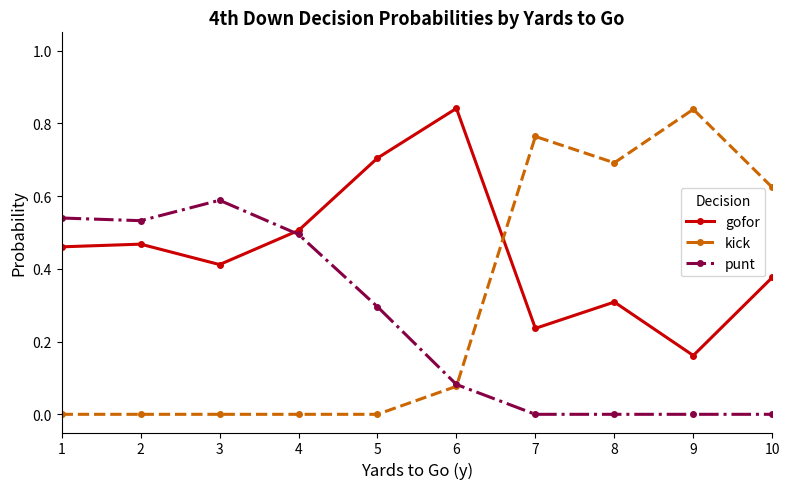

True or false: gofor and kick cross at least once.

True